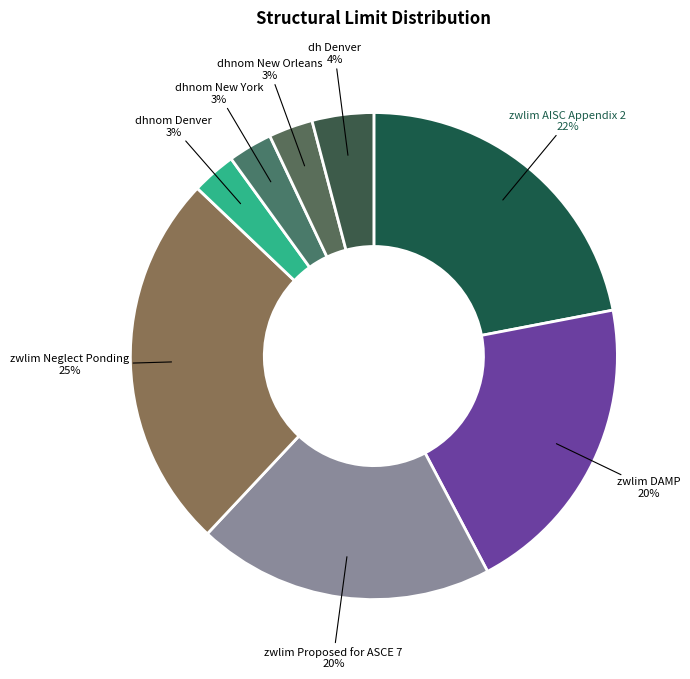

Which has a higher value, zwlim AISC Appendix 2 or dhnom New Orleans?

zwlim AISC Appendix 2